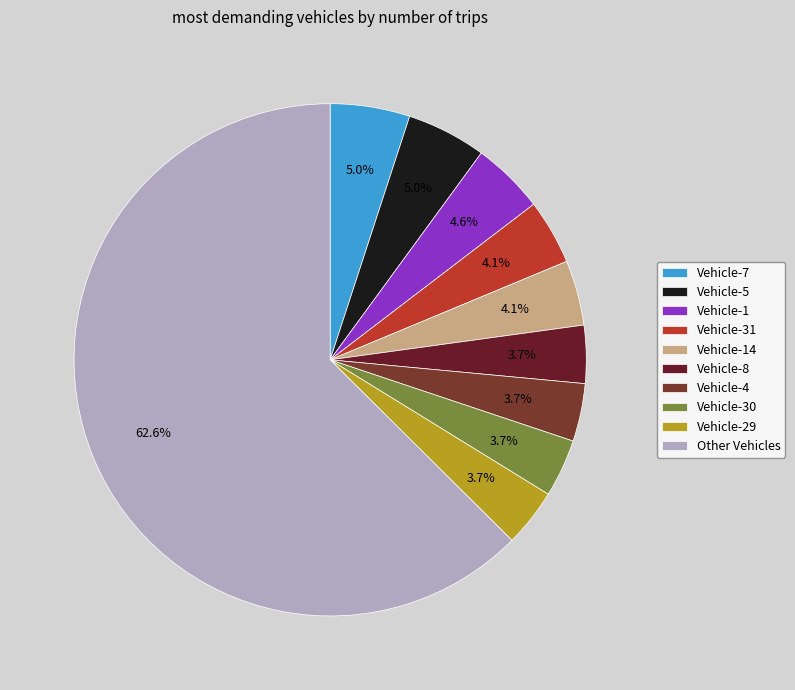

To the nearest percent, what is the difference between the largest and smallest slice percentages?

59%